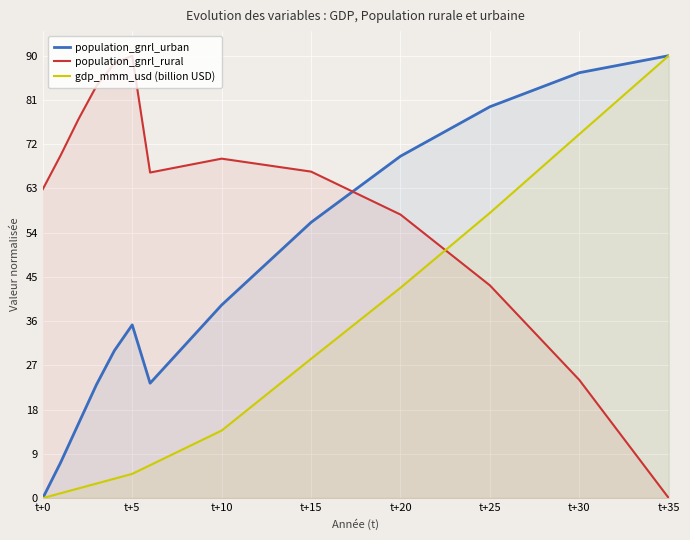

Which series has the largest total across all categories?

population_gnrl_urban